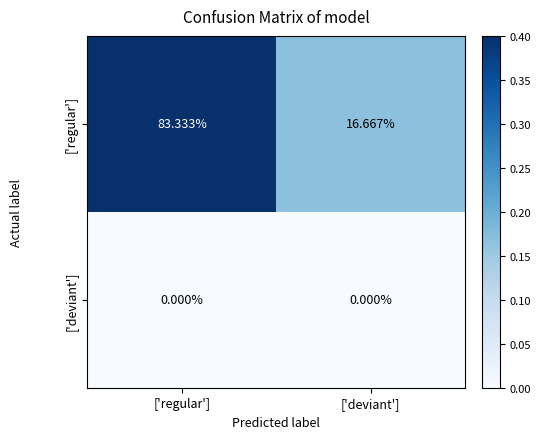

Count the number of categories in the chart.

2